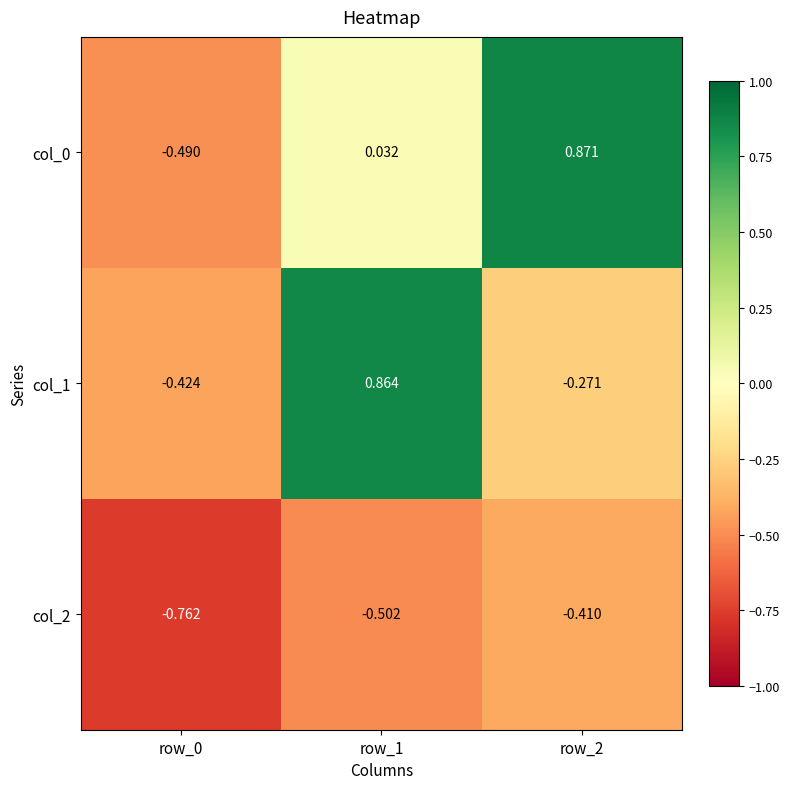

What is the spread (max minus min) of values at row_1?

1.4